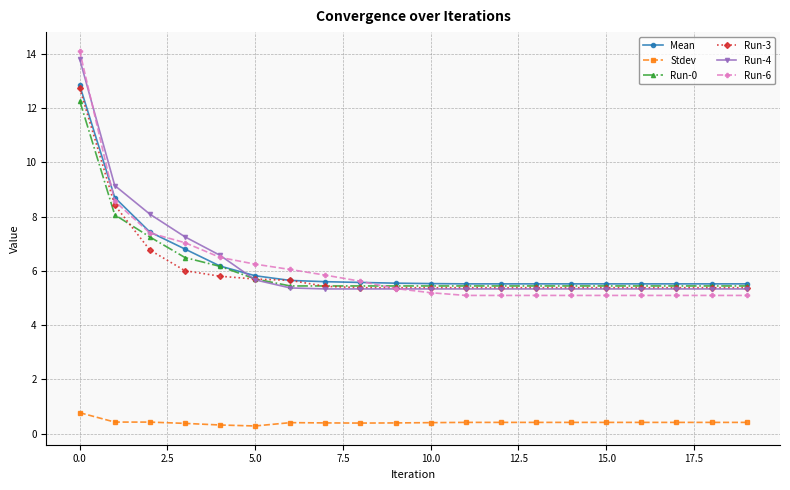

Which series has the widest spread of values?

Run-6